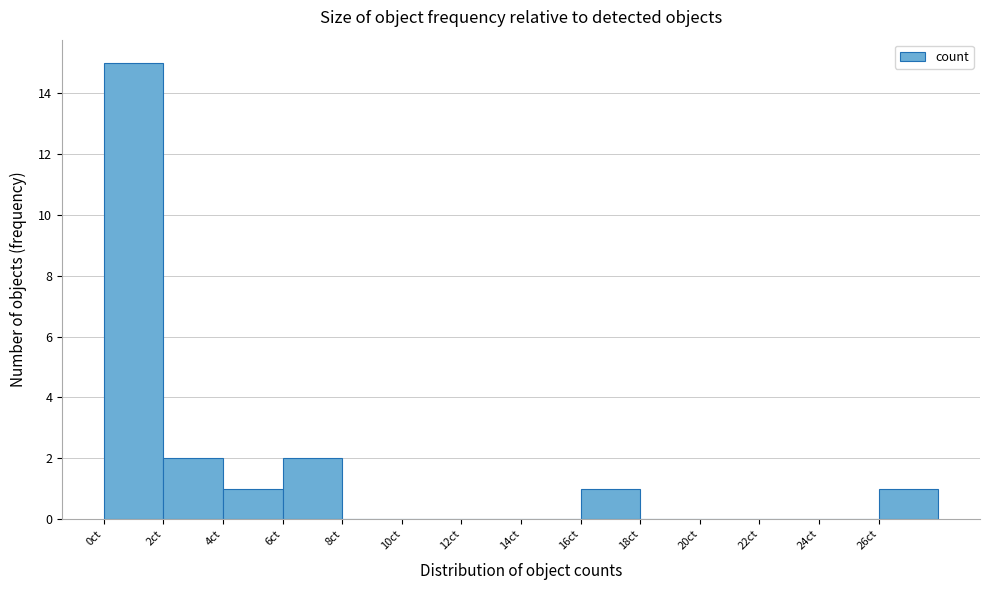

Reading left to right, extract all data points from this chart.

0ct=15	2ct=2	4ct=1	6ct=2	8ct=0	10ct=0	12ct=0	14ct=0	16ct=1	18ct=0	20ct=0	22ct=0	24ct=0	26ct=1